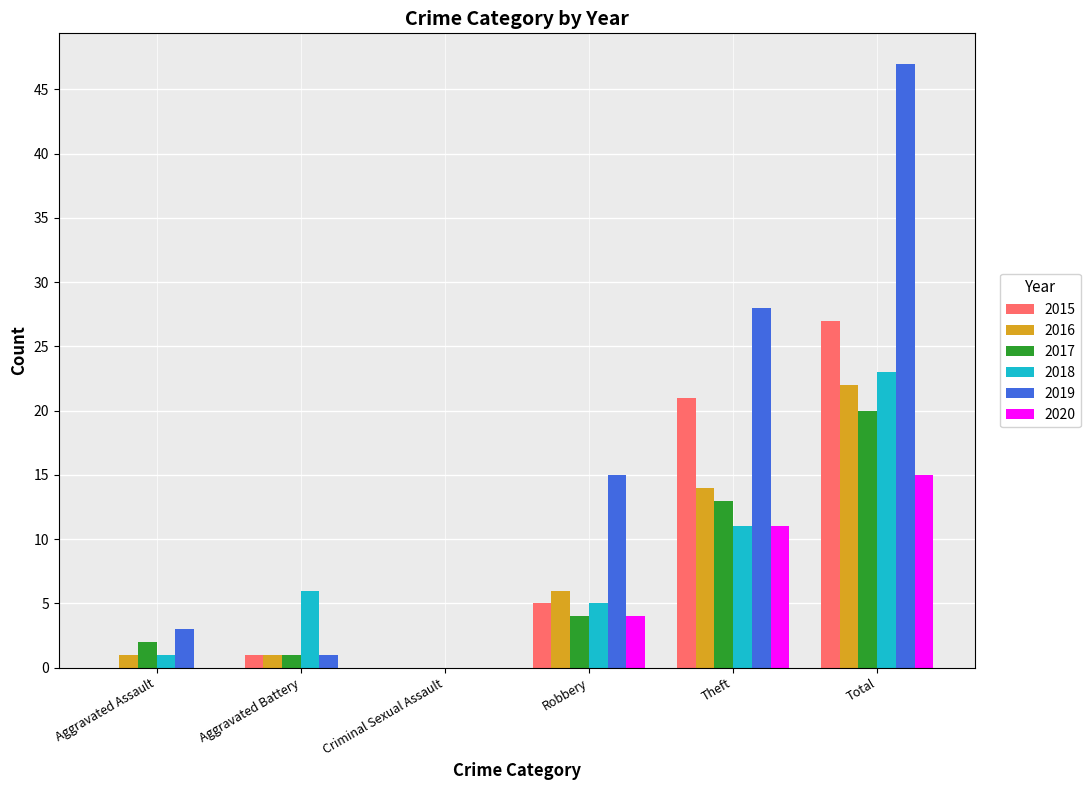

How many groups of bars are there?

6